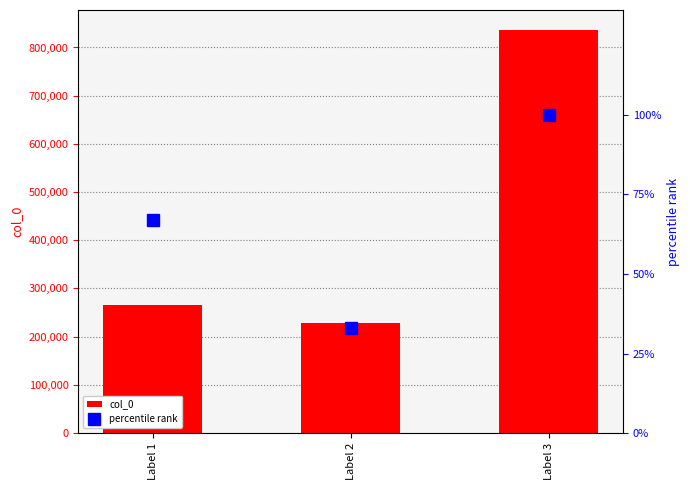

Which category has the lowest value in the percentile rank series?

Label 2